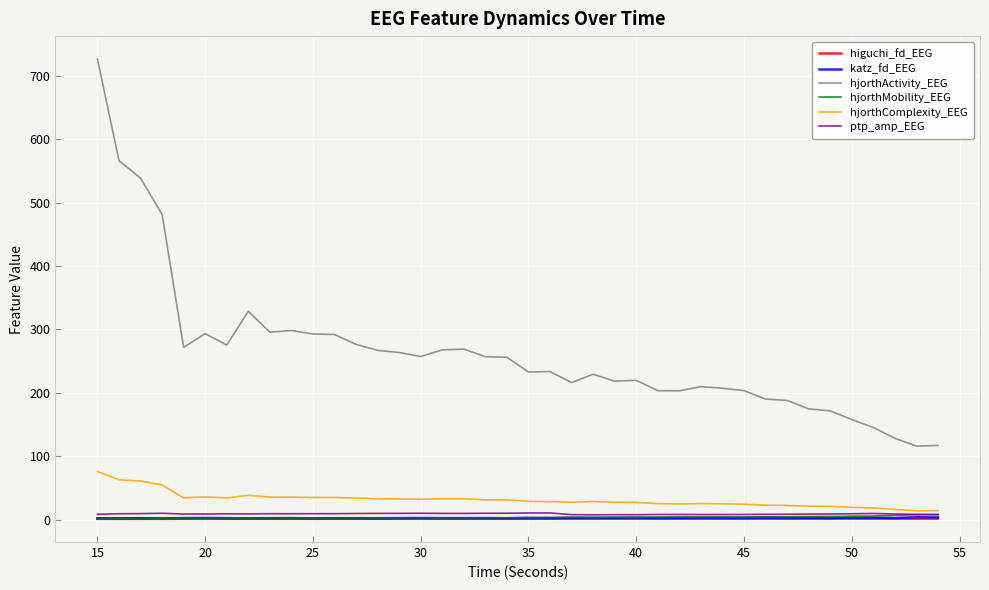

Which series has the largest total across all categories?

hjorthActivity_EEG